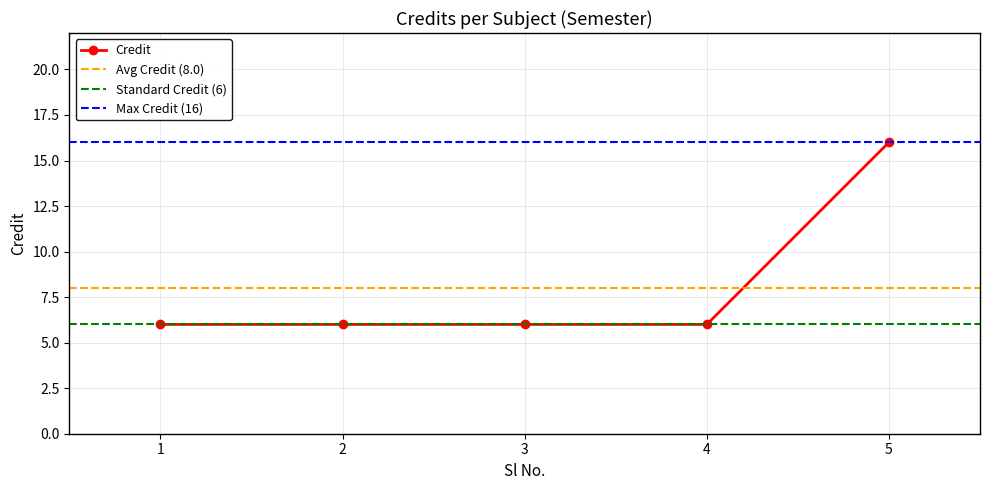

Approximately how many times larger is the value at 3 compared to 4?

1.0